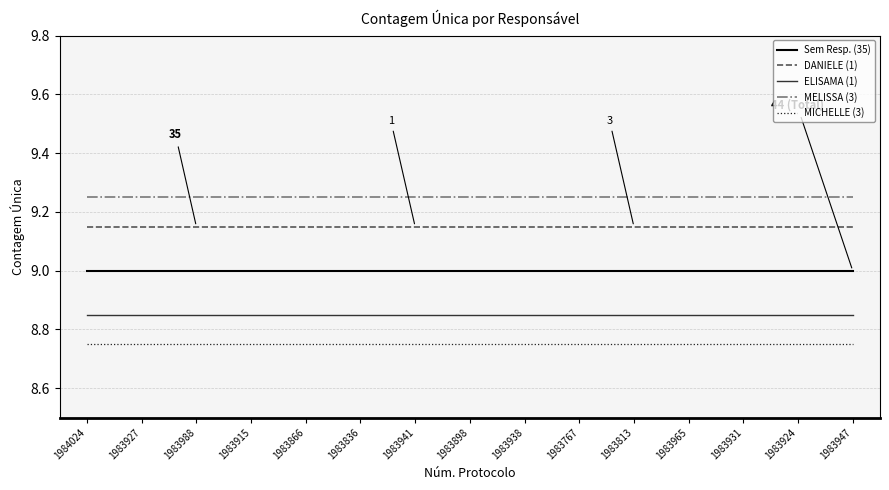

Rank the series by their maximum value, from lowest to highest.

MICHELLE (3), ELISAMA (1), Sem Resp. (35), DANIELE (1), MELISSA (3)